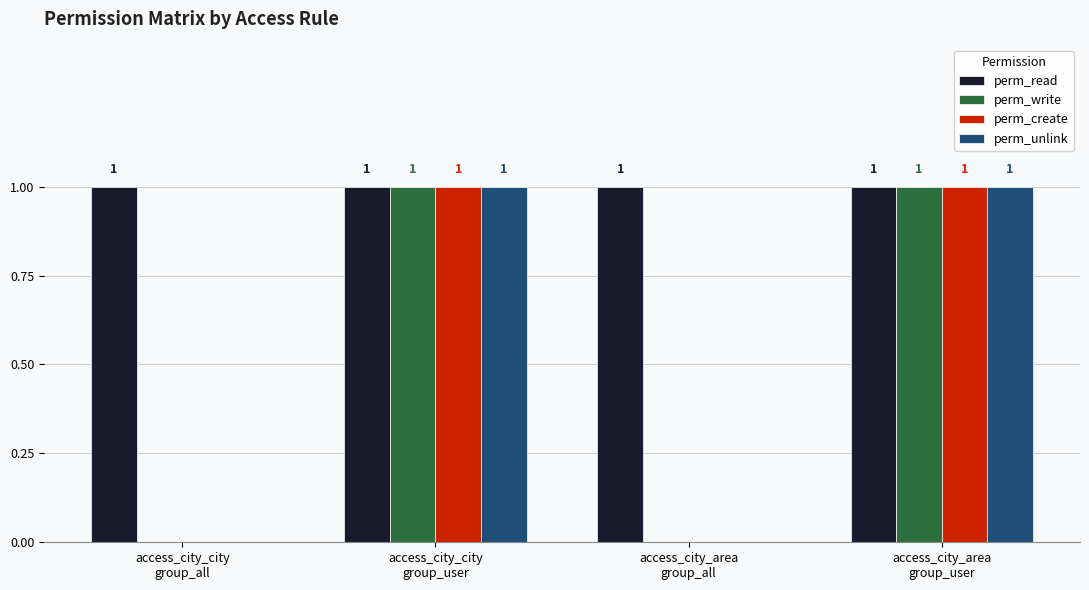

Which series has the largest total across all categories?

perm_read